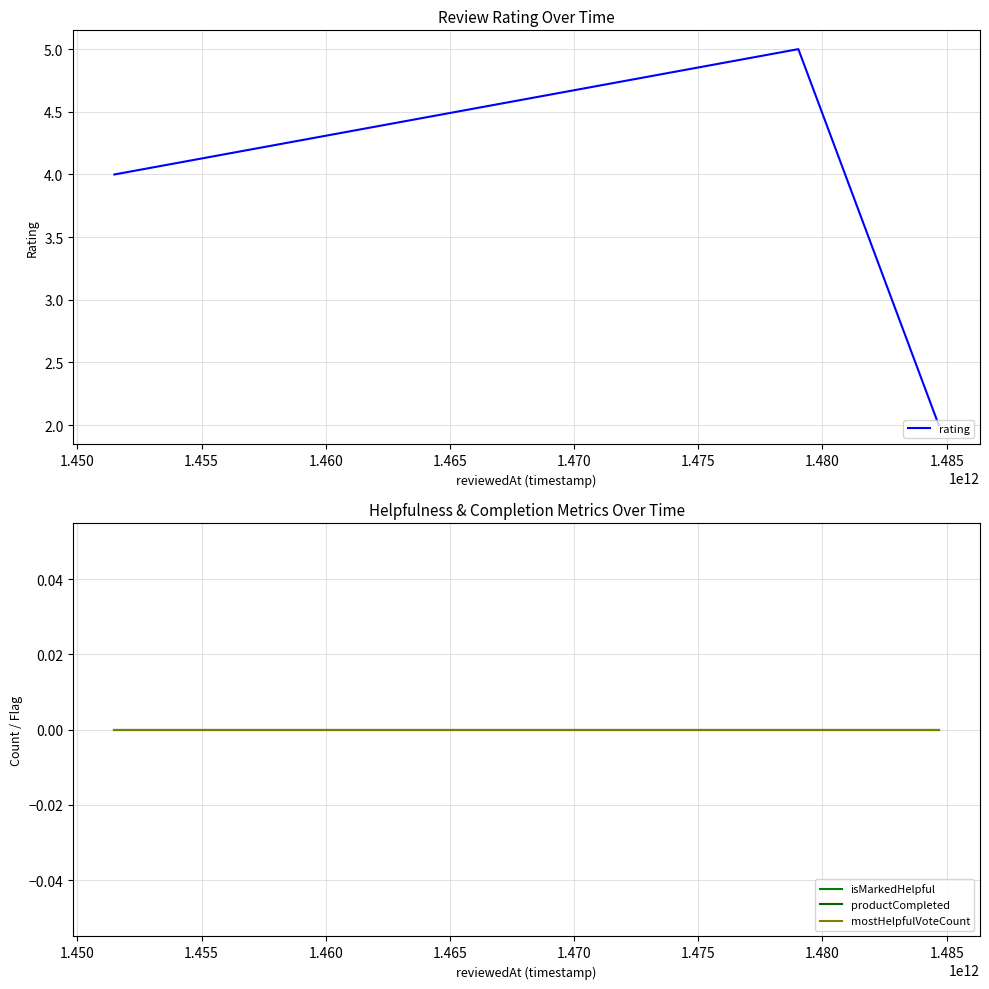

How many lines are shown in the chart?

4